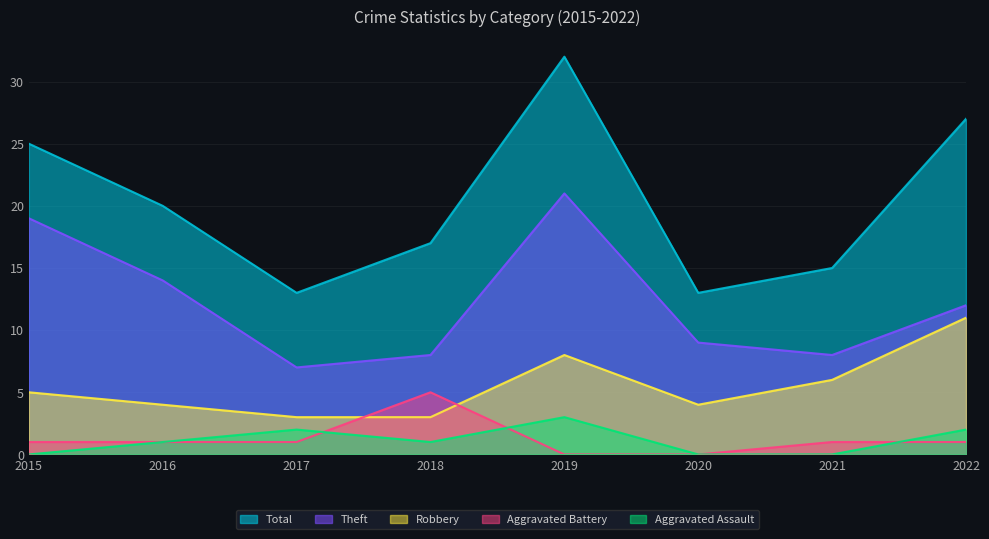

What is the total value across all series at 2021?

30